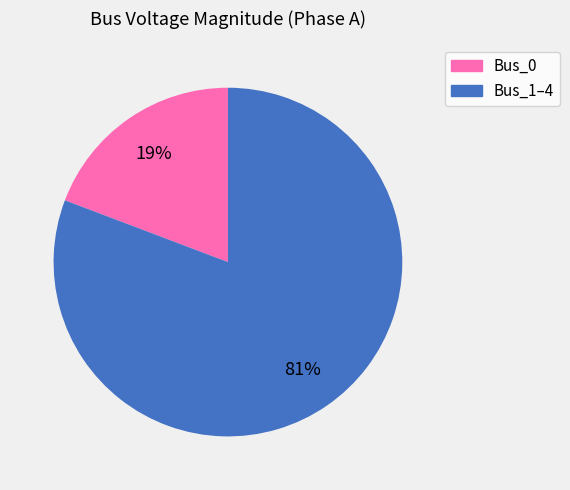

Count the number of slices in the pie.

2